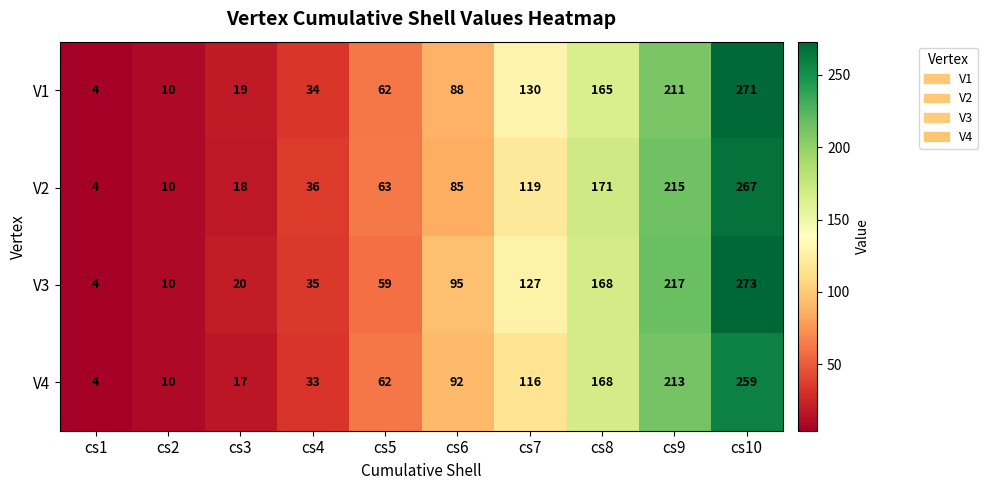

Where is V1 nearest to the value 137?

cs7